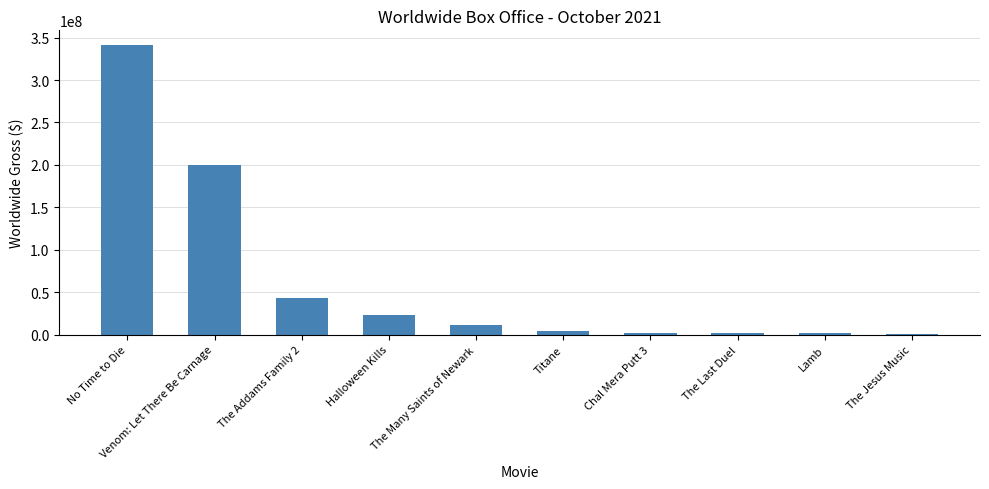

What is the sum of all values?

628552234